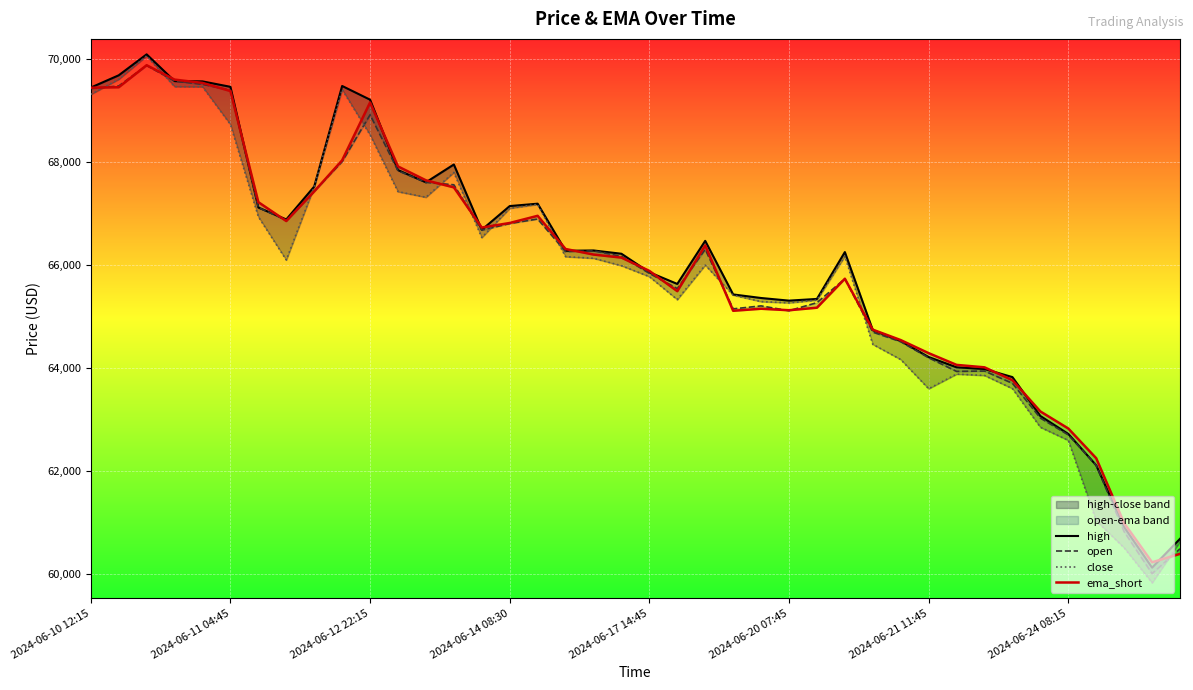

Where is ema_short nearest to the value 65049?

23